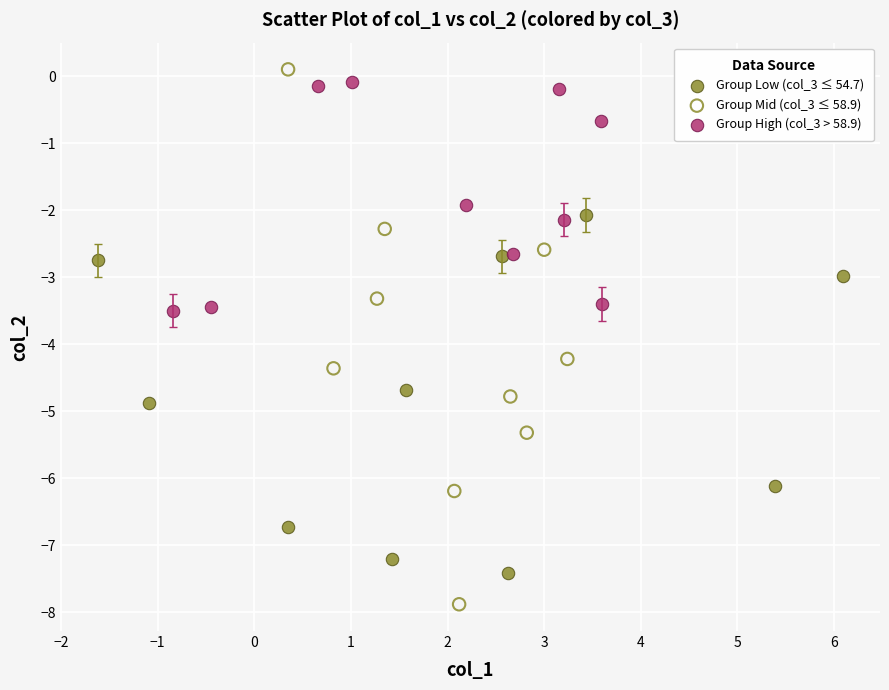

Which series contains the lowest Y value?

Group Mid (col_3 ≤ 58.9)